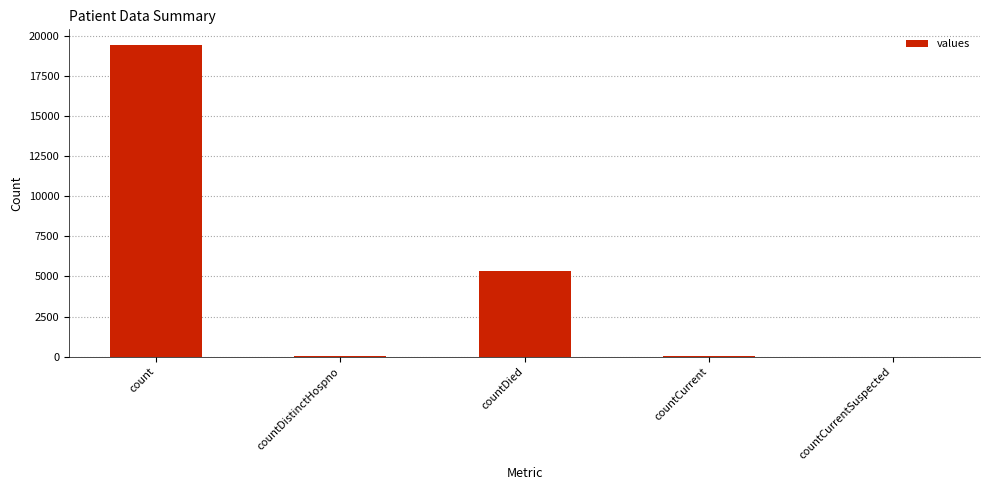

True or false: the data shows 0 at countCurrentSuspected.

True